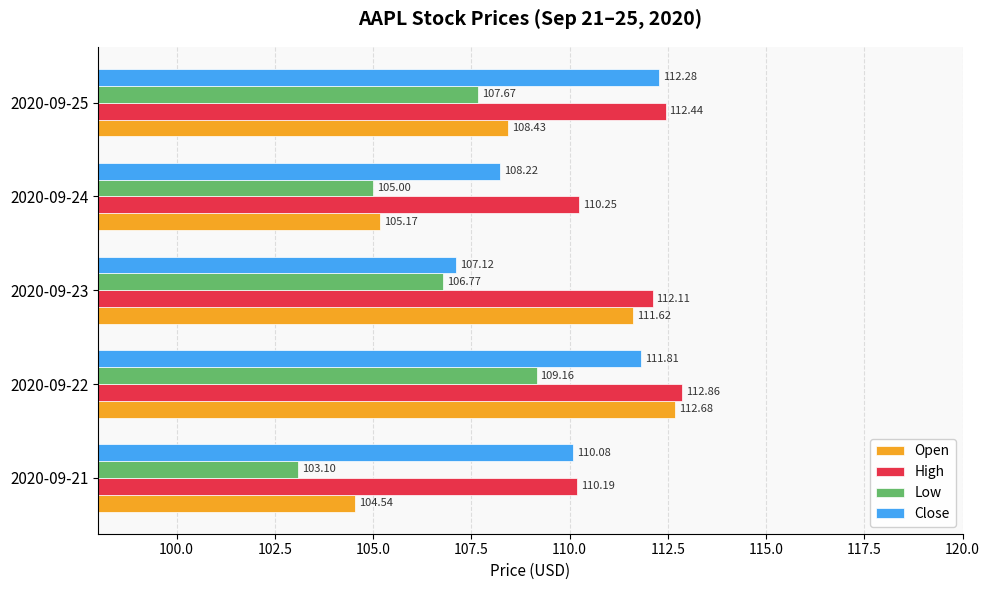

What is the difference between the second highest and minimum values in the Open series?

7.1